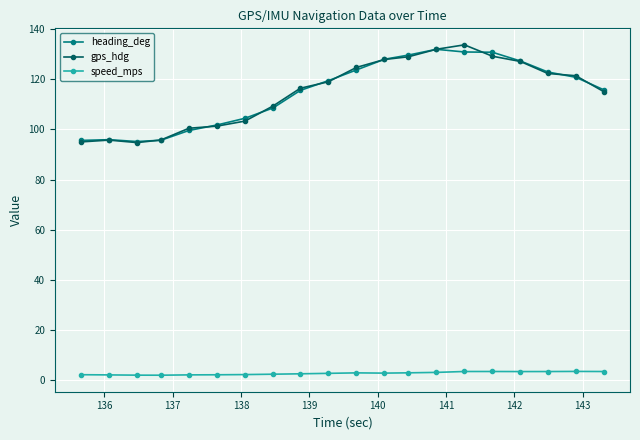

How many values in the heading_deg series exceed 119?

10